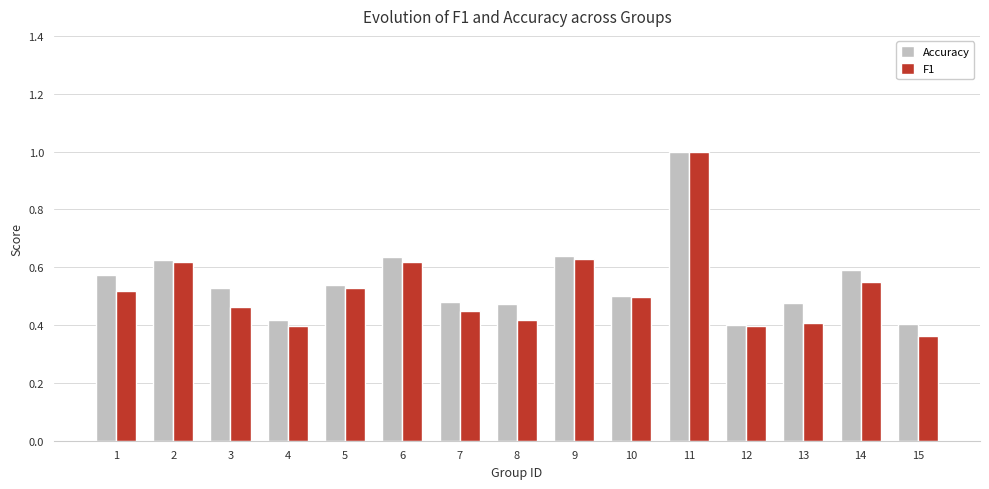

What is the highest value of the Accuracy series?

1.0